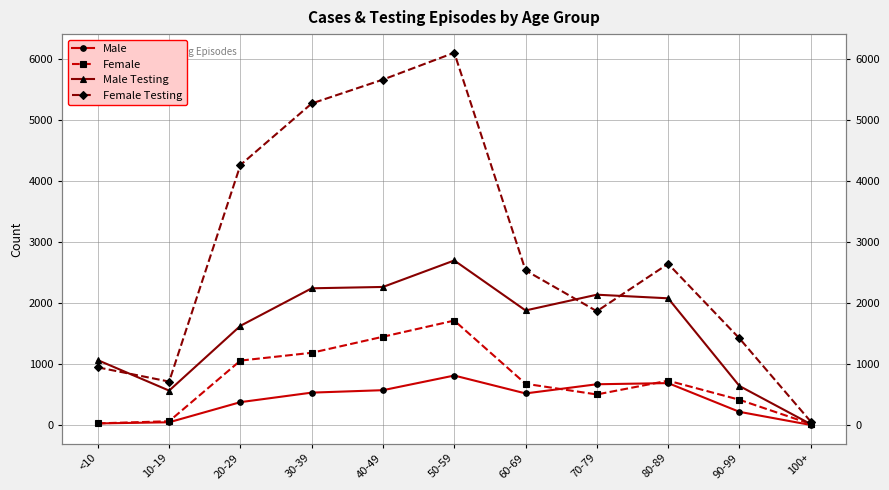

Is this an area chart (filled region under the line)?

No